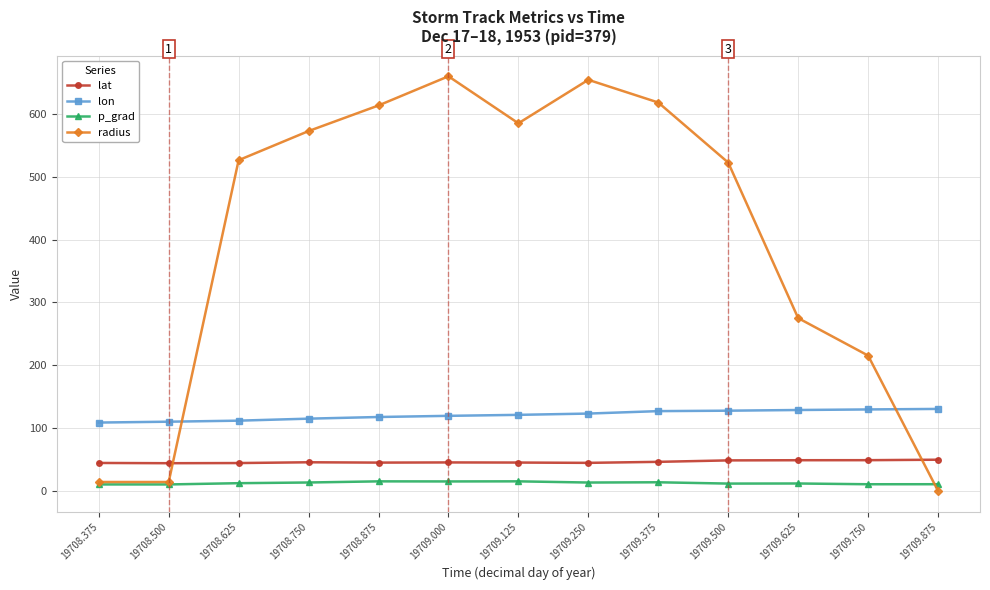

Between which two adjacent categories do radius and lon first intersect?

19708.500 and 19708.625